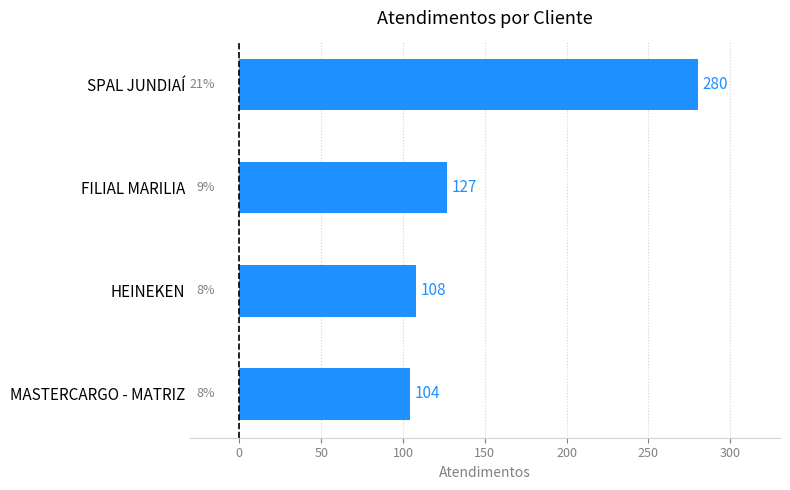

True or false: the data shows 108 at HEINEKEN.

True